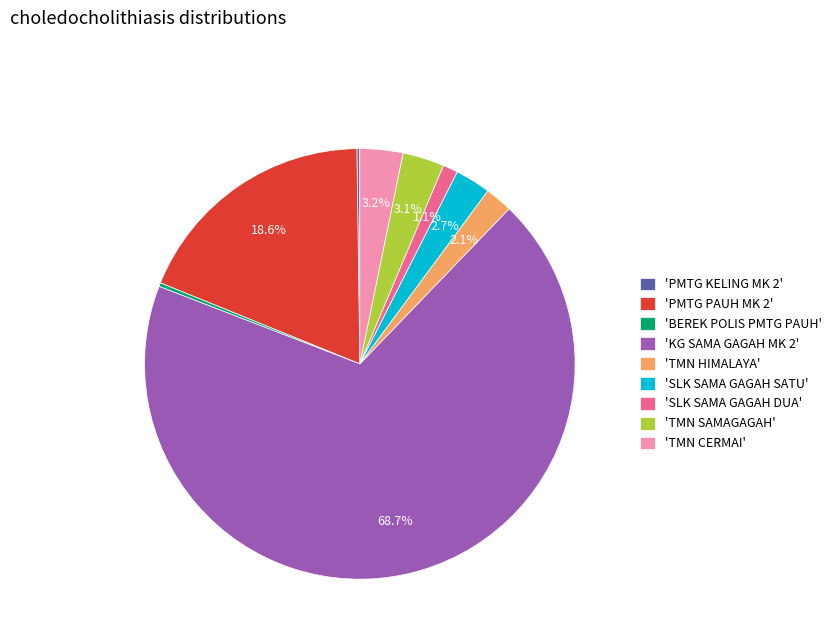

Approximately how many times larger is the value at 'PMTG PAUH MK 2' compared to 'KG SAMA GAGAH MK 2'?

0.3